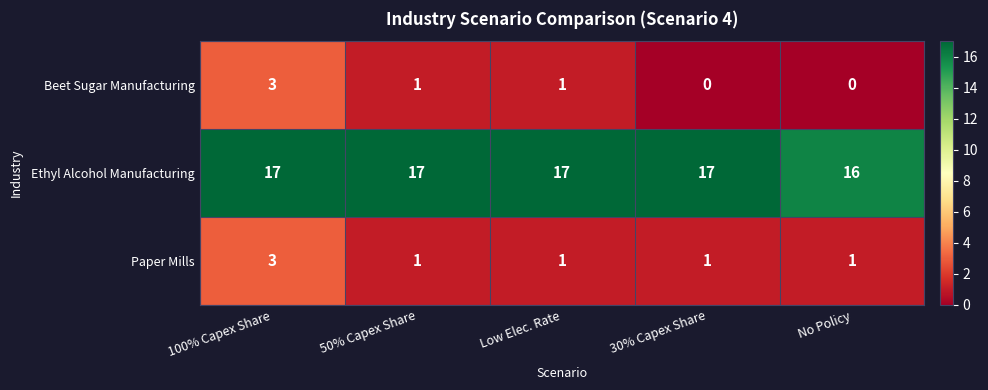

What is the spread (max minus min) of values at 100% Capex Share?

14